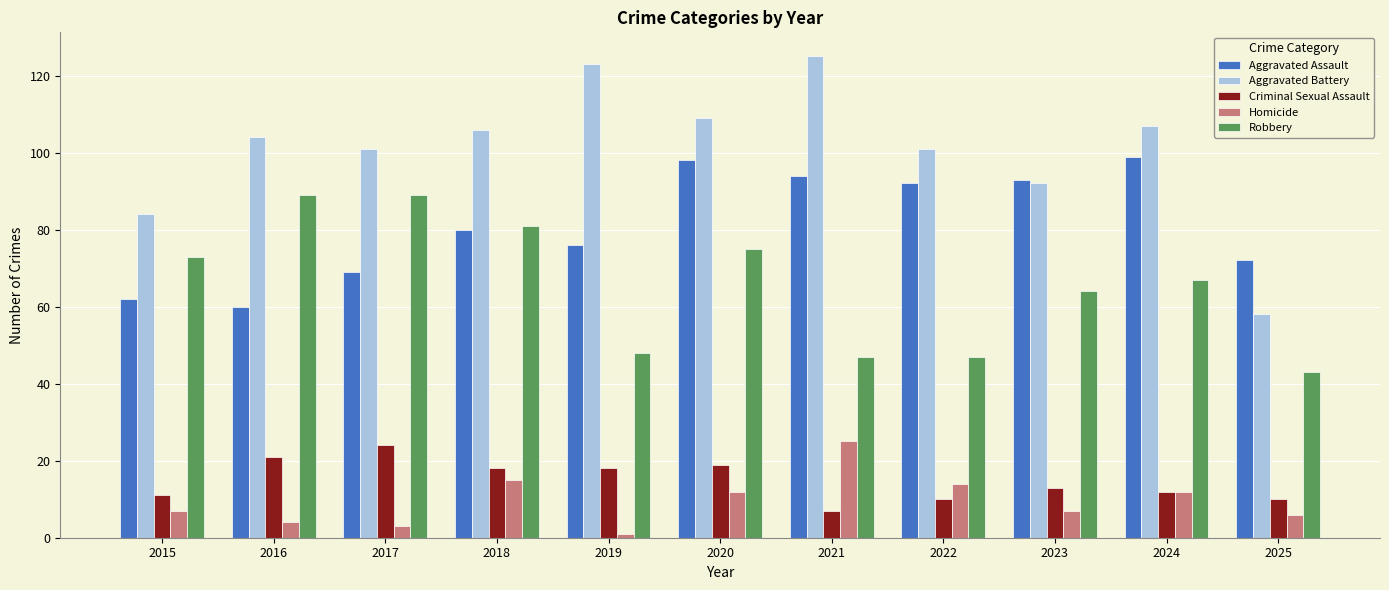

Which series changed the most between 2017 and 2021?

Robbery